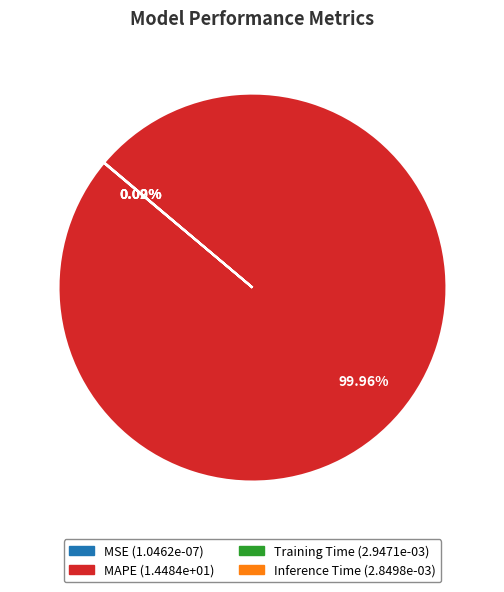

To the nearest percent, what is the average slice percentage?

25%